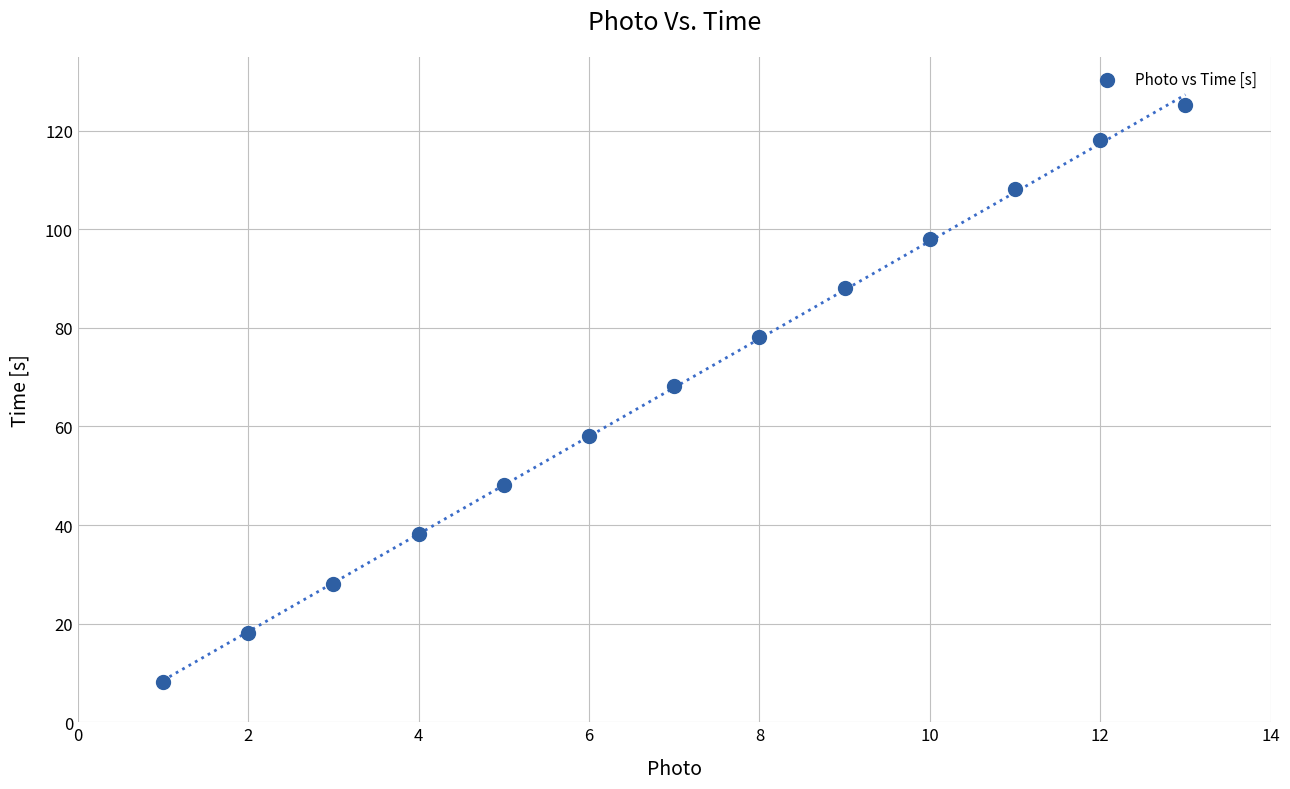

What is the range of Y values (max minus min)?

117.0